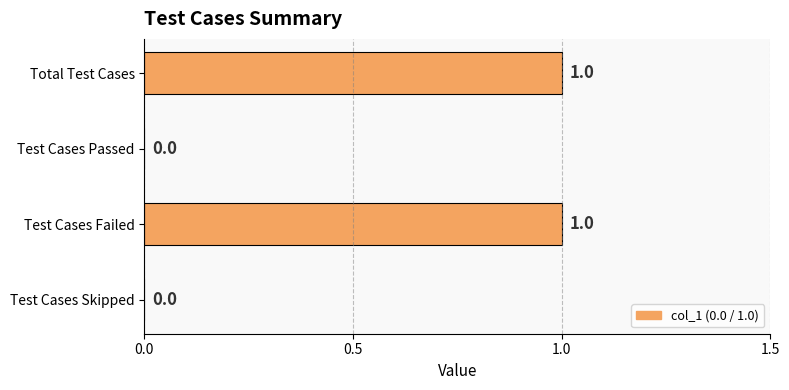

What is the greatest value displayed?

1